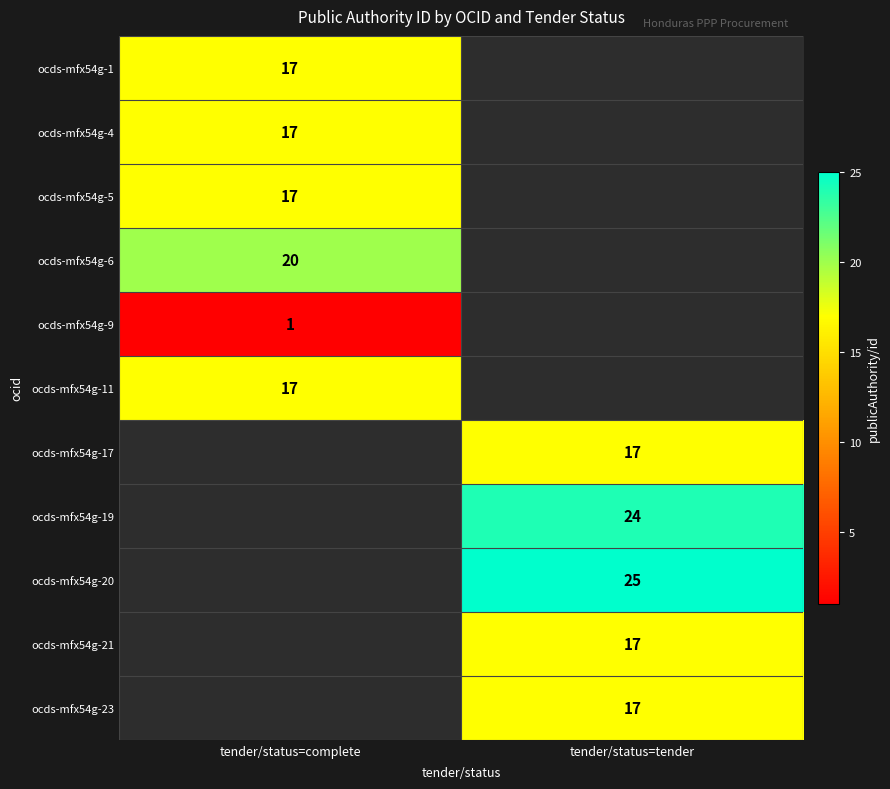

The value of ocds-mfx54g-6 at tender/status=complete is 10. True or false?

False